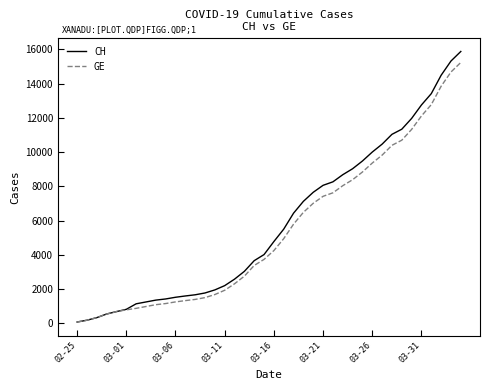

How many values in the GE series are below 4248?

20